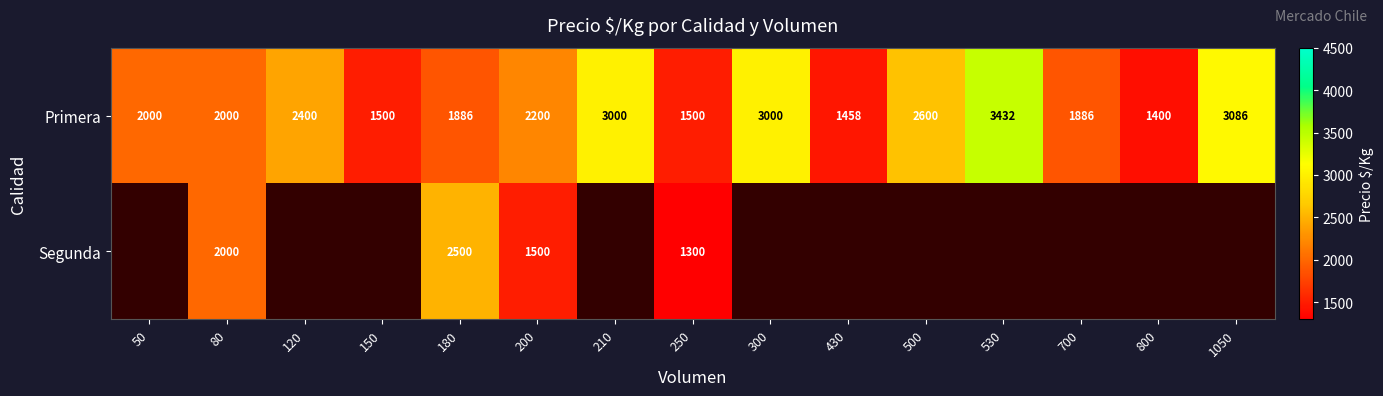

What value does the Primera series have at 150?

1500